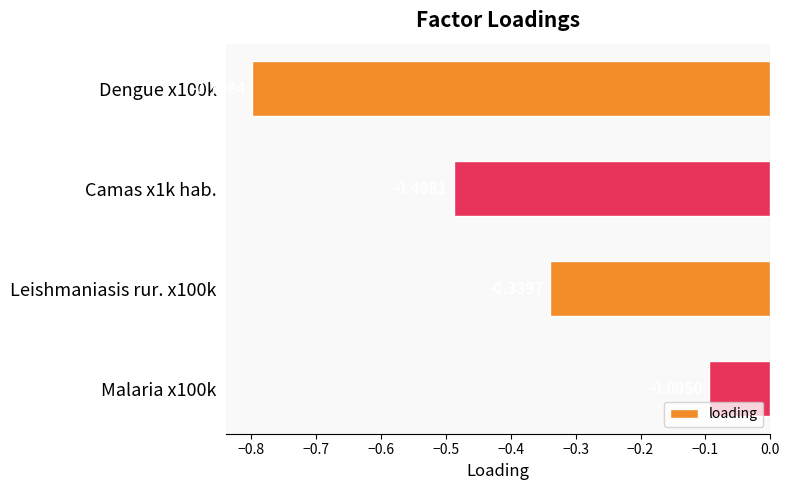

What is the change in value from Camas x1k hab. to Leishmaniasis rur. x100k?

+0.1